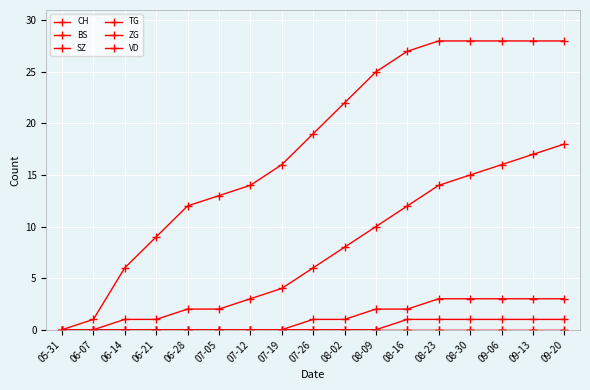

True or false: TG has more than 1 interior local peaks.

False